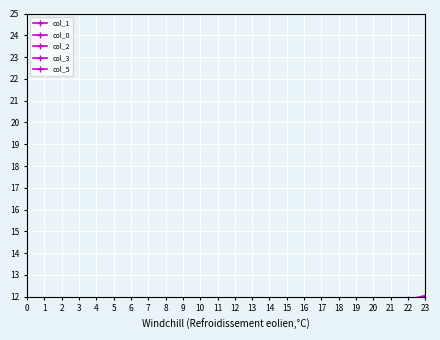

At which label does col_3 first exceed 11?

18